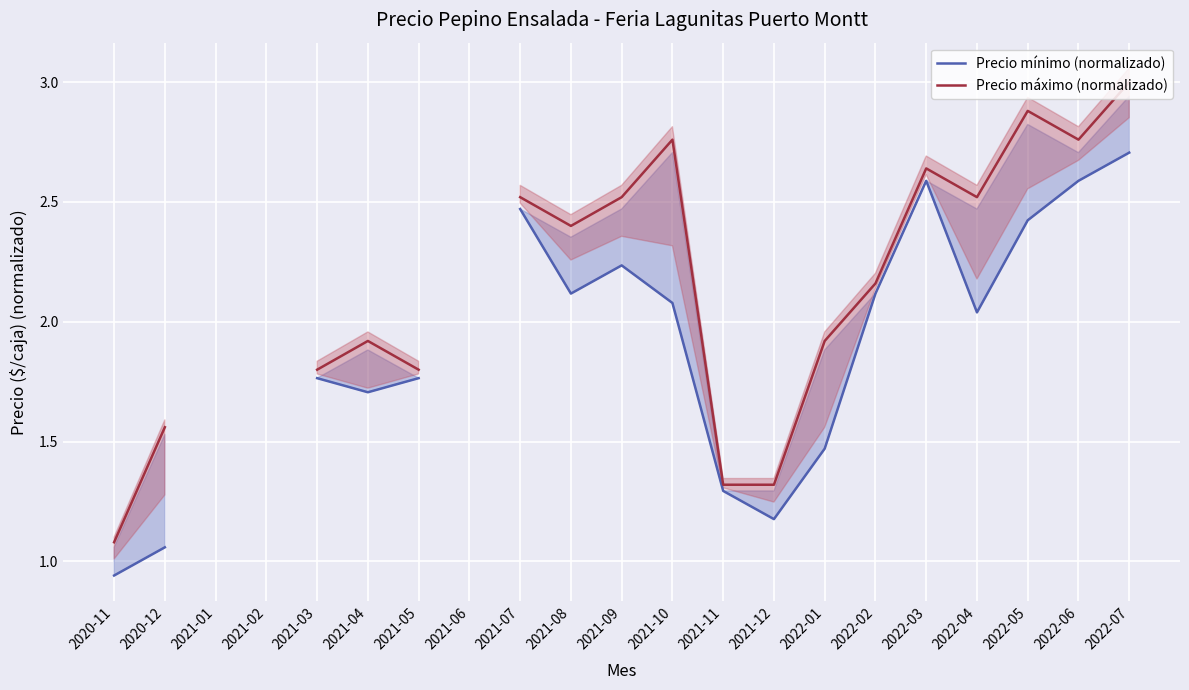

How many lines are shown in the chart?

2